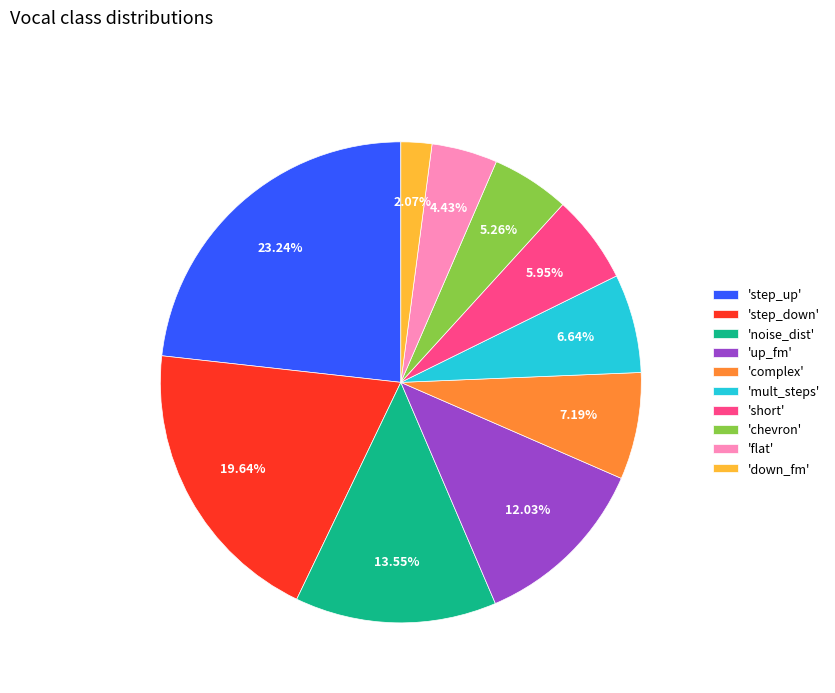

Which category has the biggest portion of the pie?

'step_up'